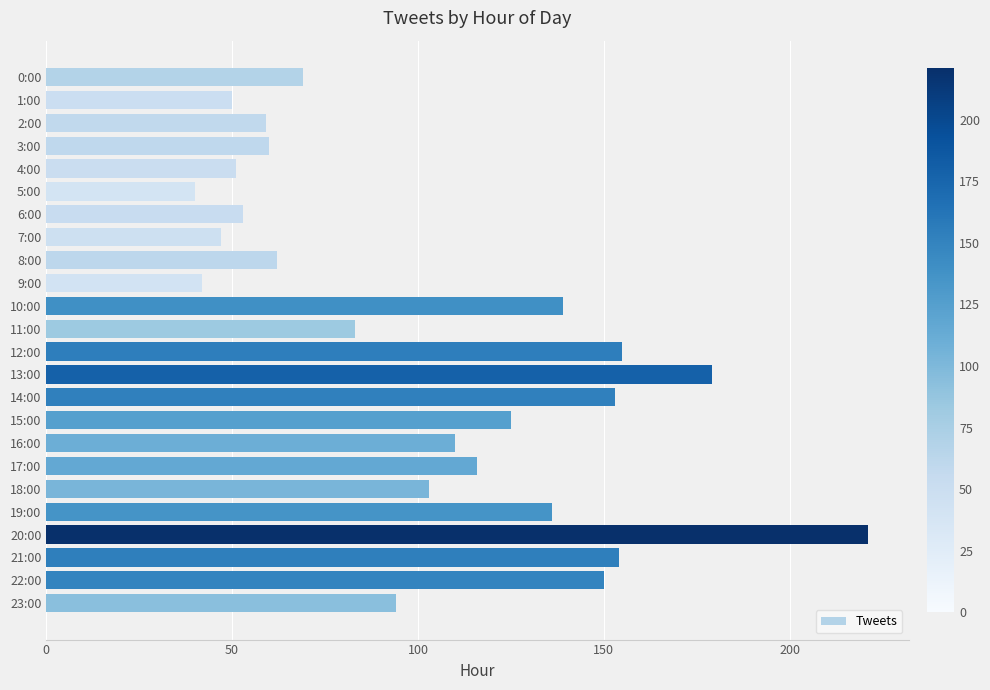

What is the label of the 22nd bar from the bottom?

2:00